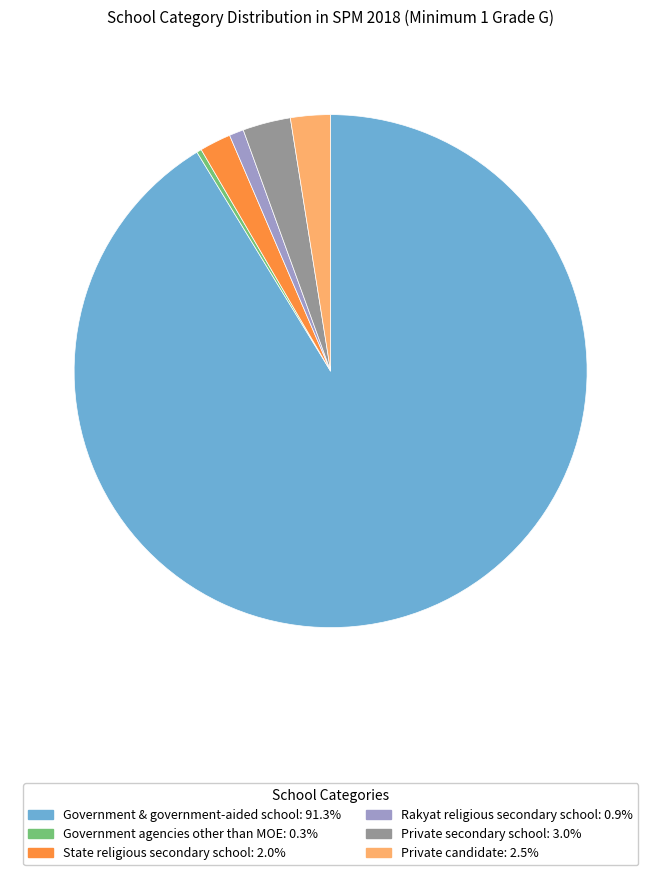

Does Government & government-aided school account for over 50% of the chart?

Yes